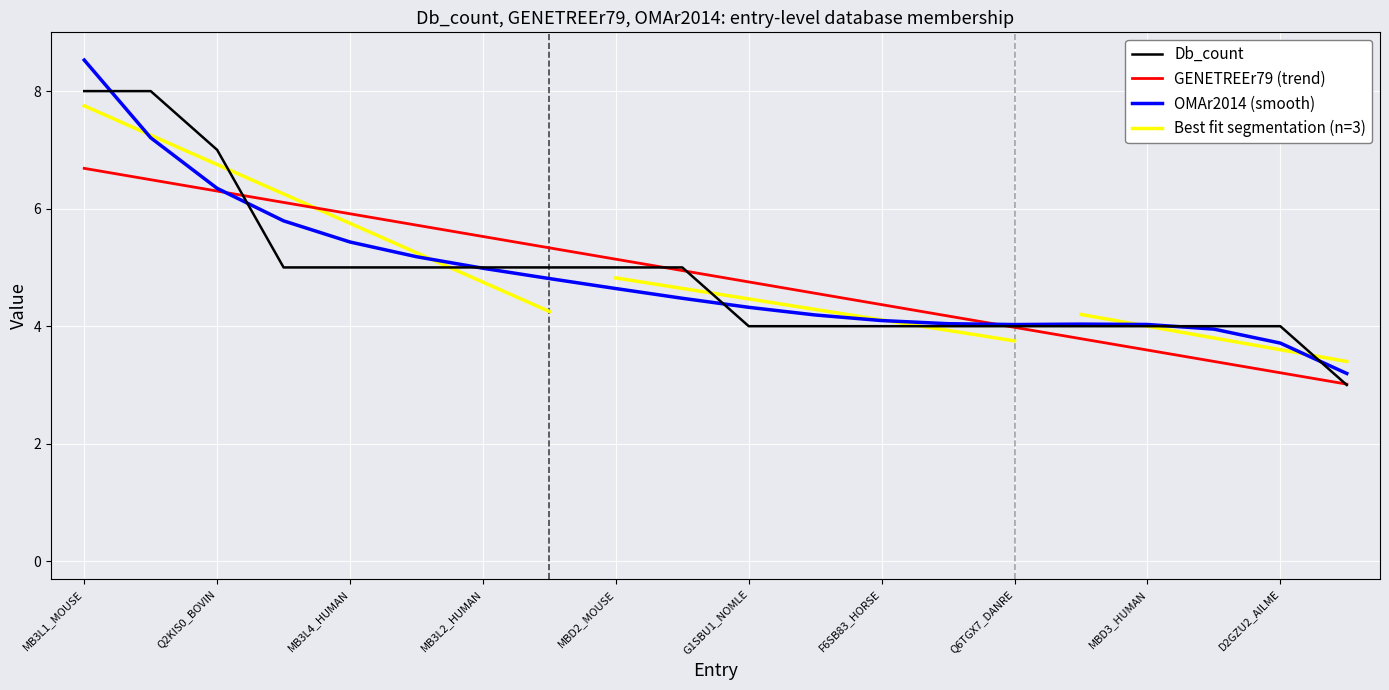

True or false: Db_count and GENETREEr79 (trend) intersect in this chart.

True